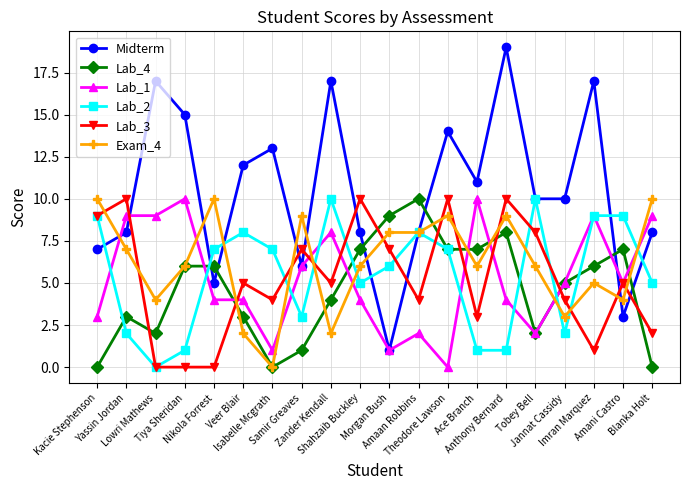

Reading left to right, what are all the values shown in this chart?

Midterm: Kacie Stephenson=7	Yassin Jordan=8	Lowri Mathews=17	Tiya Sheridan=15	Nikola Forrest=5	Veer Blair=12	Isabelle Mcgrath=13	Samir Greaves=6	Zander Kendall=17	Shahzaib Buckley=8	Morgan Bush=1	Amaan Robbins=8	Theodore Lawson=14	Ace Branch=11	Anthony Bernard=19	Tobey Bell=10	Jannat Cassidy=10	Imran Marquez=17	Amani Castro=3	Blanka Holt=8
Lab_4: Kacie Stephenson=0	Yassin Jordan=3	Lowri Mathews=2	Tiya Sheridan=6	Nikola Forrest=6	Veer Blair=3	Isabelle Mcgrath=0	Samir Greaves=1	Zander Kendall=4	Shahzaib Buckley=7	Morgan Bush=9	Amaan Robbins=10	Theodore Lawson=7	Ace Branch=7	Anthony Bernard=8	Tobey Bell=2	Jannat Cassidy=5	Imran Marquez=6	Amani Castro=7	Blanka Holt=0
Lab_1: Kacie Stephenson=3	Yassin Jordan=9	Lowri Mathews=9	Tiya Sheridan=10	Nikola Forrest=4	Veer Blair=4	Isabelle Mcgrath=1	Samir Greaves=6	Zander Kendall=8	Shahzaib Buckley=4	Morgan Bush=1	Amaan Robbins=2	Theodore Lawson=0	Ace Branch=10	Anthony Bernard=4	Tobey Bell=2	Jannat Cassidy=5	Imran Marquez=9	Amani Castro=5	Blanka Holt=9
Lab_2: Kacie Stephenson=9	Yassin Jordan=2	Lowri Mathews=0	Tiya Sheridan=1	Nikola Forrest=7	Veer Blair=8	Isabelle Mcgrath=7	Samir Greaves=3	Zander Kendall=10	Shahzaib Buckley=5	Morgan Bush=6	Amaan Robbins=8	Theodore Lawson=7	Ace Branch=1	Anthony Bernard=1	Tobey Bell=10	Jannat Cassidy=2	Imran Marquez=9	Amani Castro=9	Blanka Holt=5
Lab_3: Kacie Stephenson=9	Yassin Jordan=10	Lowri Mathews=0	Tiya Sheridan=0	Nikola Forrest=0	Veer Blair=5	Isabelle Mcgrath=4	Samir Greaves=7	Zander Kendall=5	Shahzaib Buckley=10	Morgan Bush=7	Amaan Robbins=4	Theodore Lawson=10	Ace Branch=3	Anthony Bernard=10	Tobey Bell=8	Jannat Cassidy=4	Imran Marquez=1	Amani Castro=5	Blanka Holt=2
Exam_4: Kacie Stephenson=10	Yassin Jordan=7	Lowri Mathews=4	Tiya Sheridan=6	Nikola Forrest=10	Veer Blair=2	Isabelle Mcgrath=0	Samir Greaves=9	Zander Kendall=2	Shahzaib Buckley=6	Morgan Bush=8	Amaan Robbins=8	Theodore Lawson=9	Ace Branch=6	Anthony Bernard=9	Tobey Bell=6	Jannat Cassidy=3	Imran Marquez=5	Amani Castro=4	Blanka Holt=10